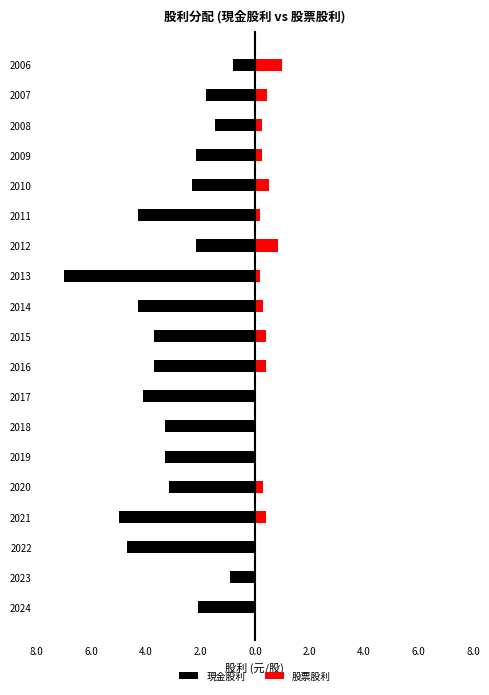

True or false: 股票股利 has a value of 0.8 at 2012.

True